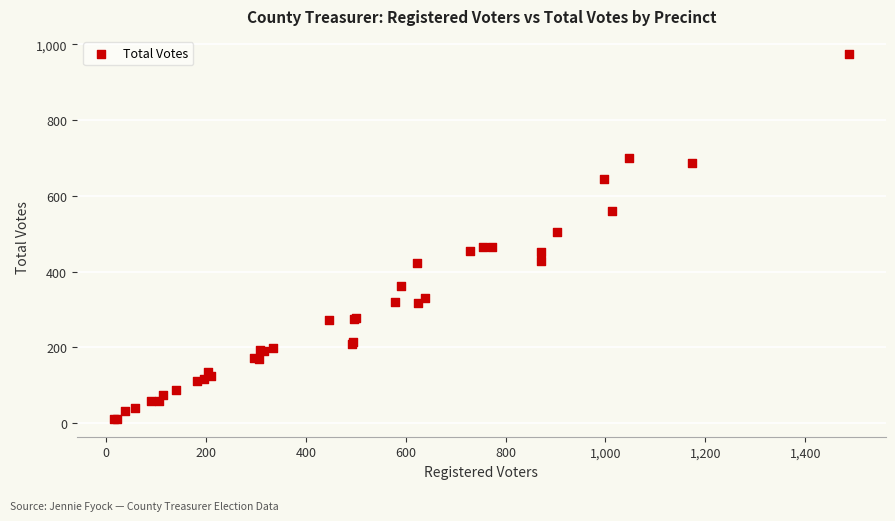

What Y value in the scatter plot is closest to 493?

504